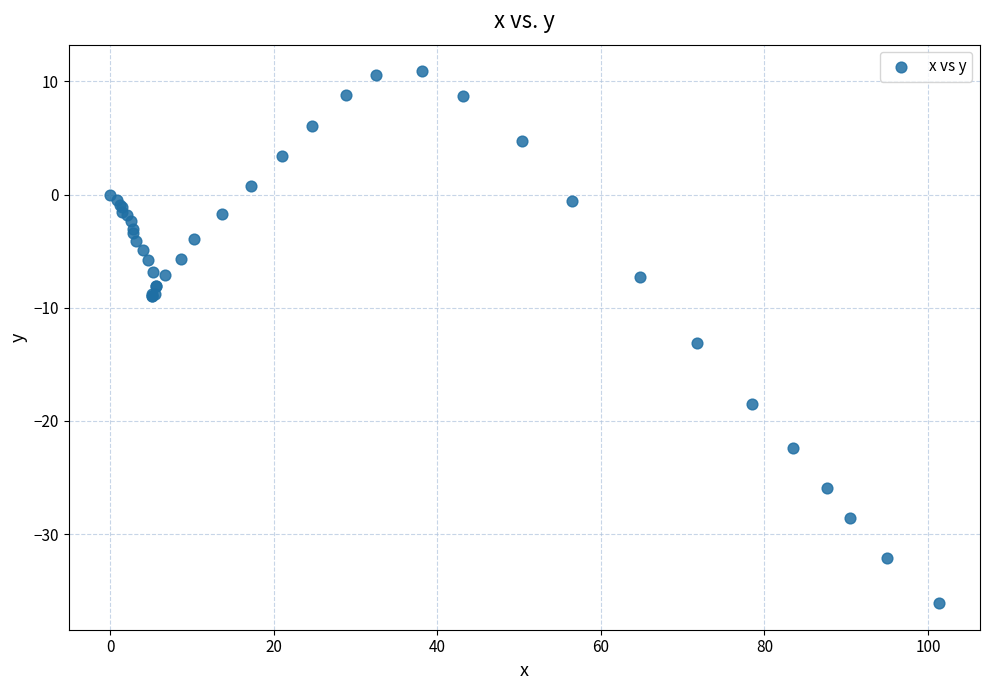

What Y value in the scatter plot is closest to -12?

-13.1